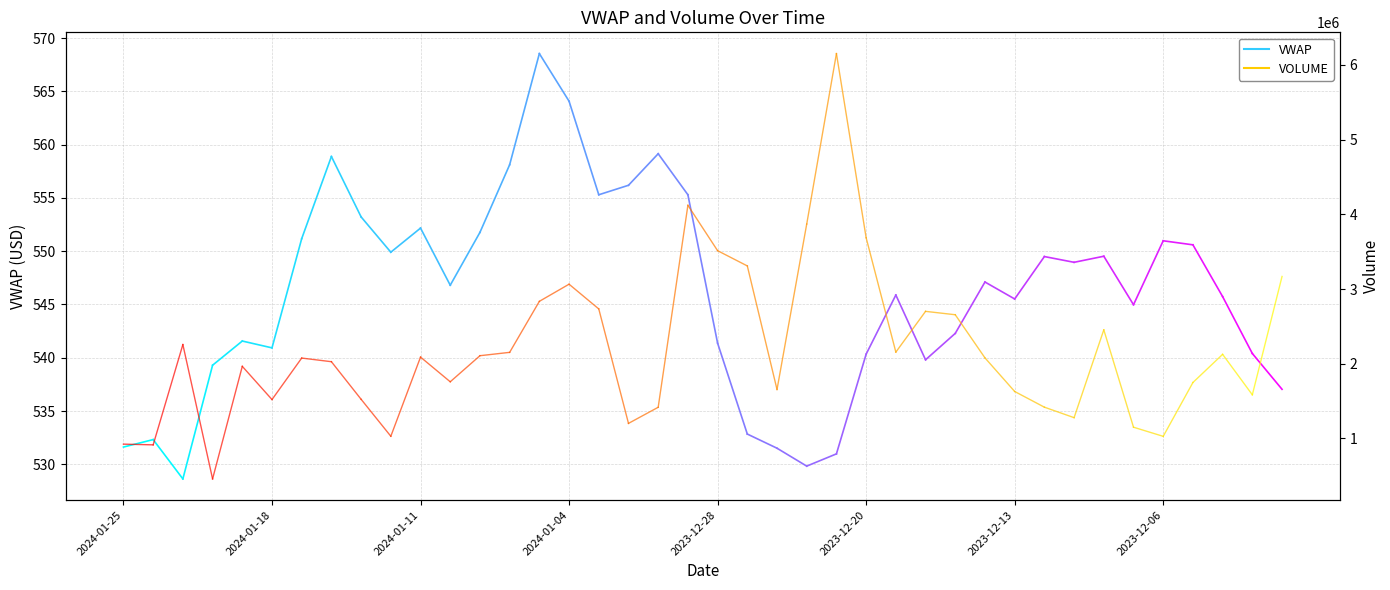

How many VOLUME values are between 914551 and 924085?

2